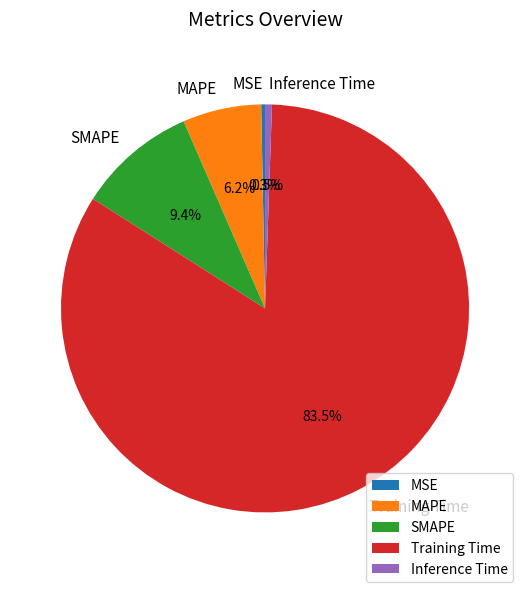

Between MAPE and MSE, which is larger?

MAPE